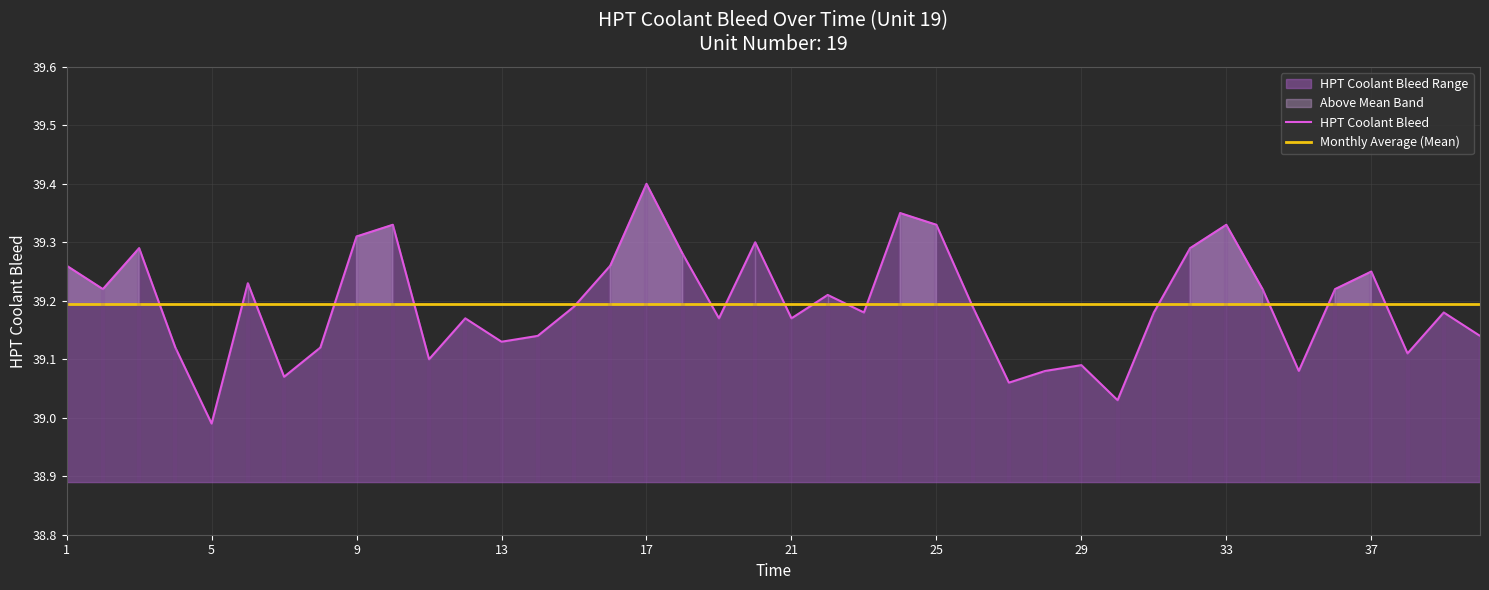

At which label is HPT Coolant Bleed closest to 39?

5